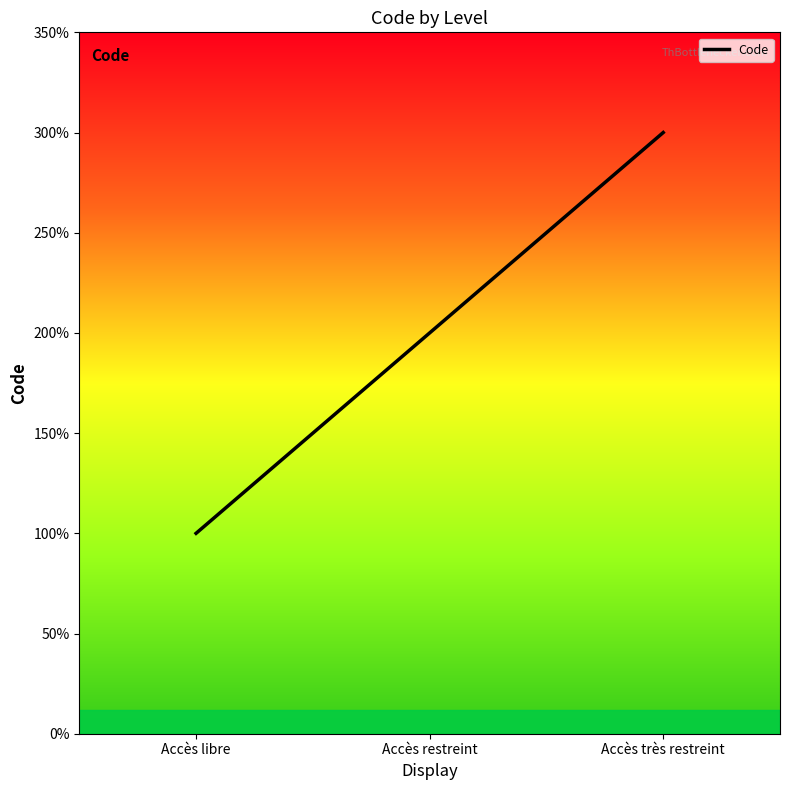

Does the chart display data point markers on the line(s)?

No